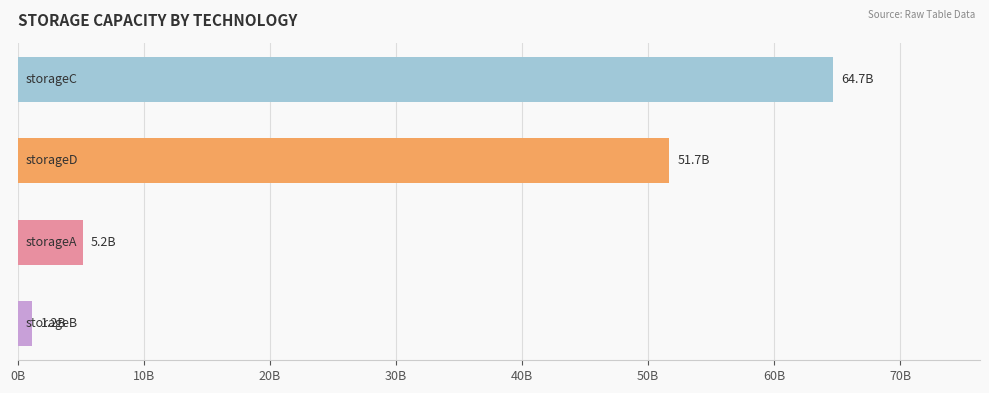

Does the chart contain any negative values?

No